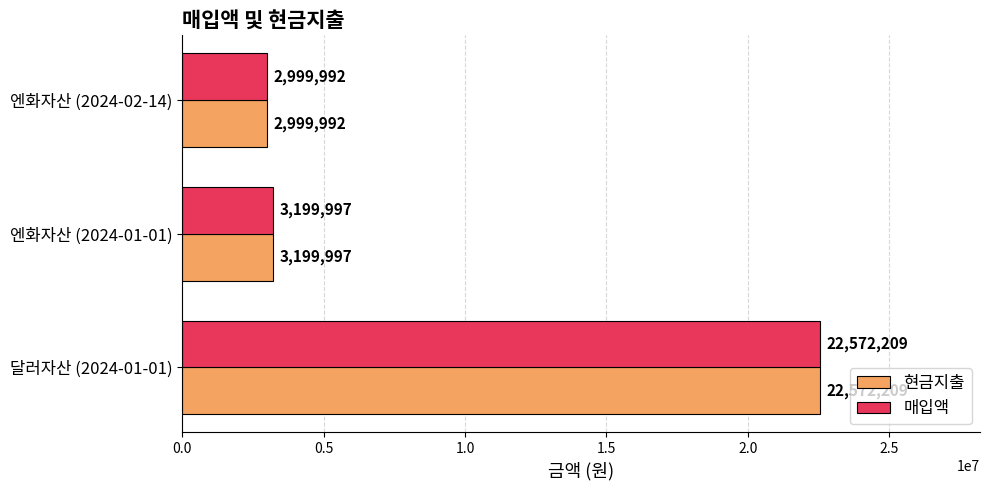

True or false: 매입액 has a value of 1938317 at 엔화자산 (2024-02-14).

False